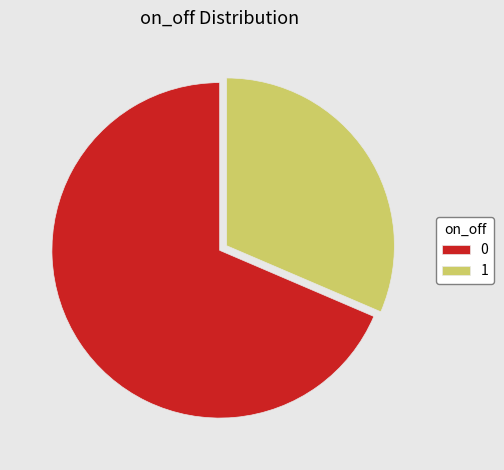

Do 0 and 1 together represent more than half of the pie?

Yes